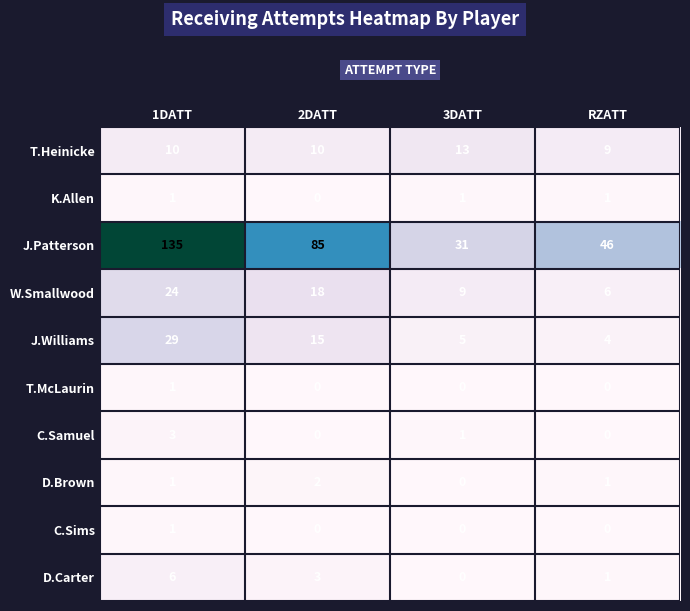

At which label is J.Williams closest to 16?

2DATT